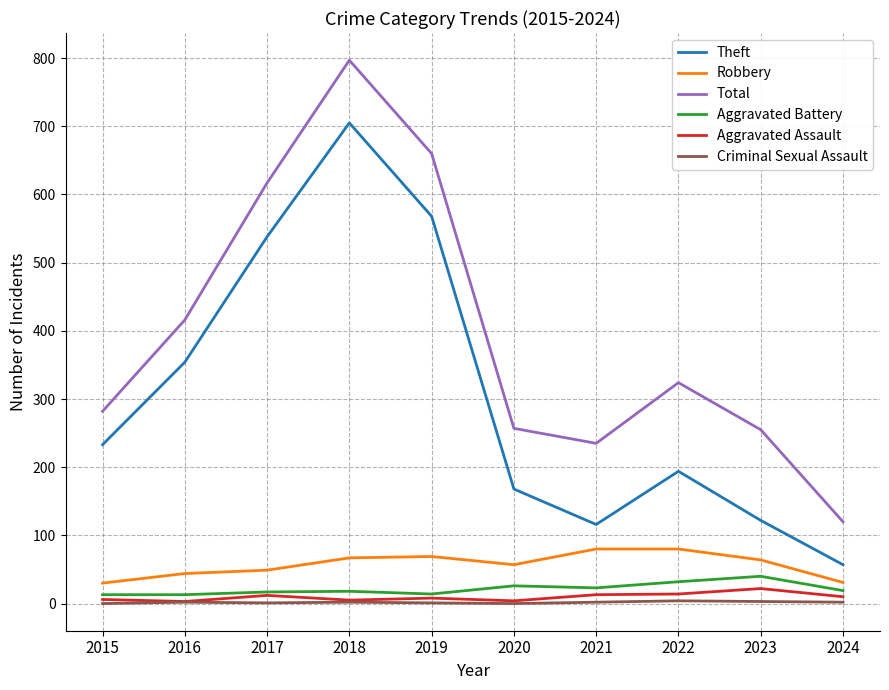

True or false: Robbery and Criminal Sexual Assault cross at least once.

False